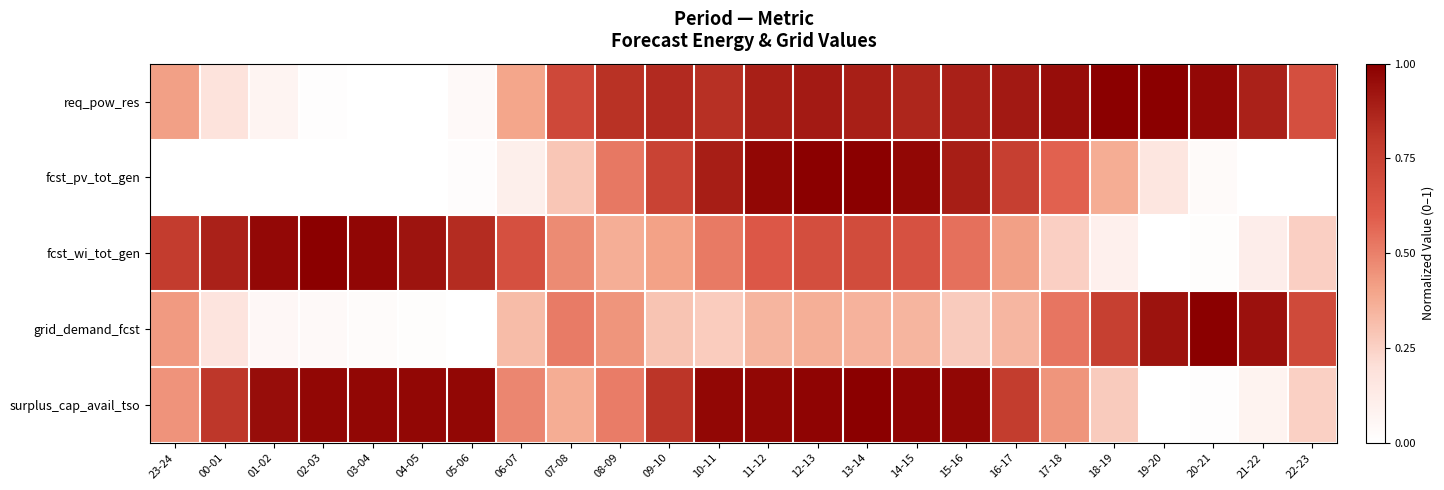

What is the total value across all series at 13-14?

3.9